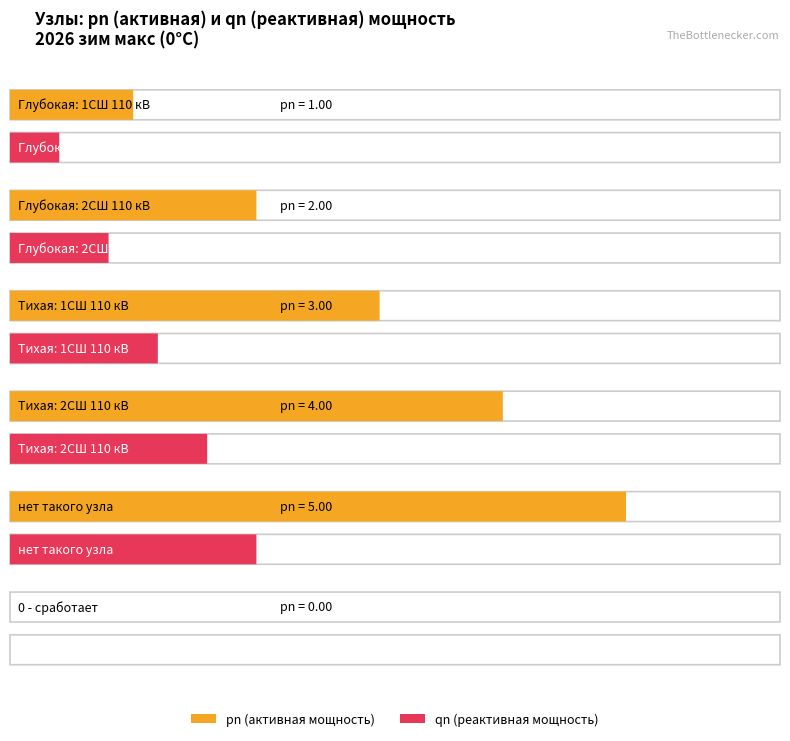

The value of qn at 0 - сработает is -0.6. True or false?

False